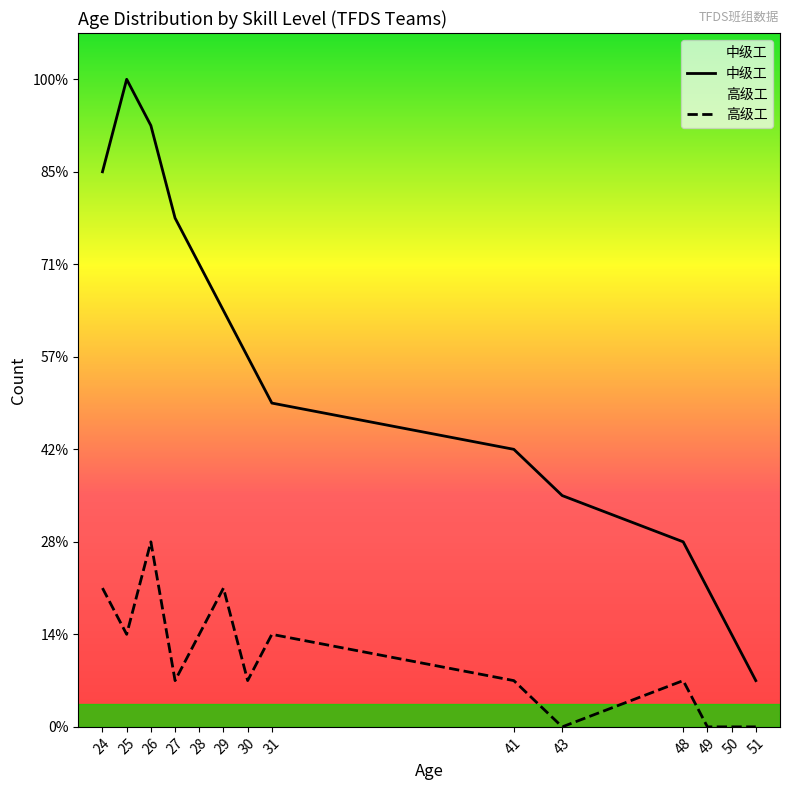

In 高级工, how many points are lower than both neighbors (excluding endpoints)?

4